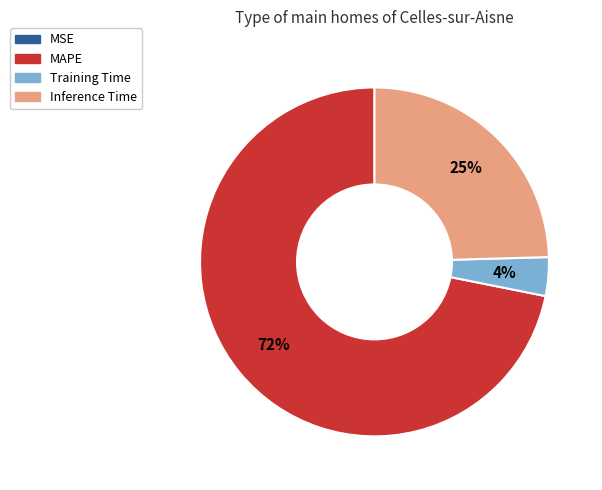

To the nearest percent, what percentage of the pie is Inference Time?

25%